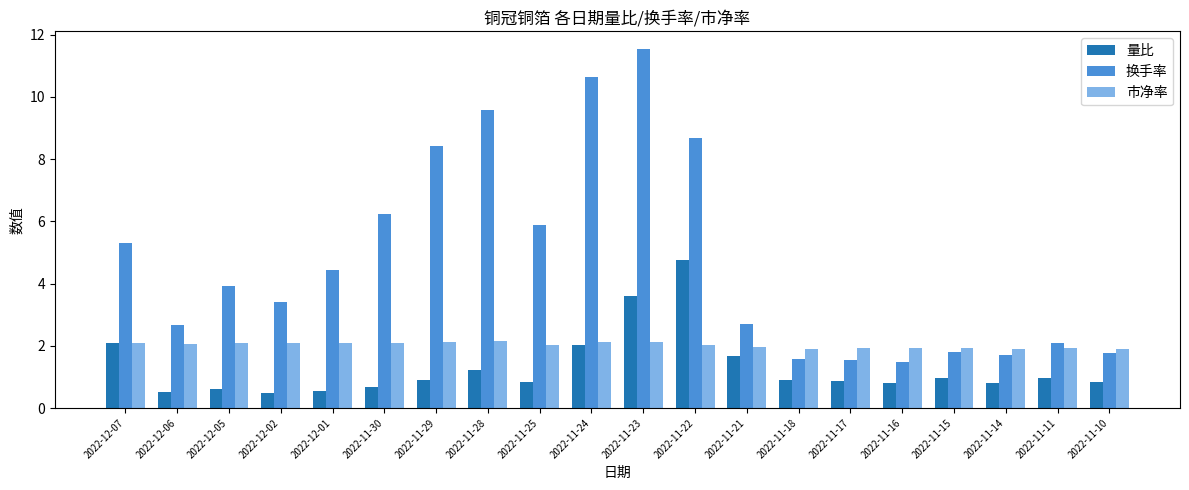

What is the spread (max minus min) of values at 2022-12-07?

3.2